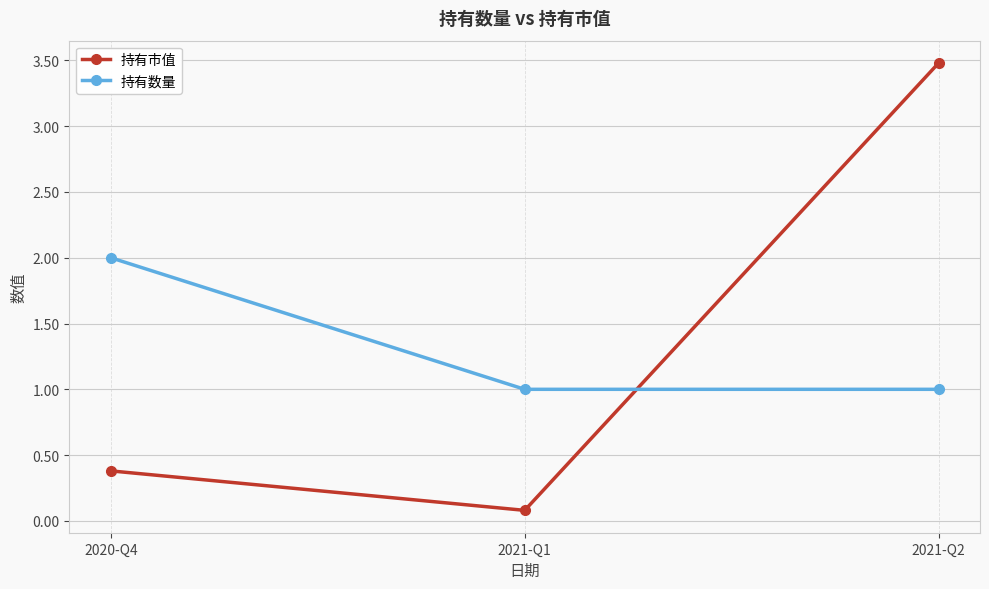

What value does the 持有数量 series have at 2021-Q2?

1.0